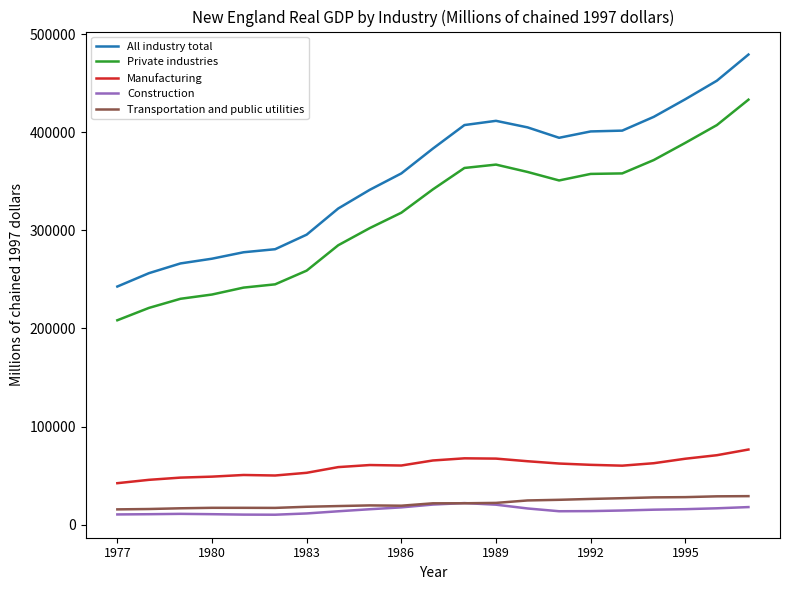

What are all the series names shown in the legend?

All industry total, Private industries, Manufacturing, Construction, Transportation and public utilities